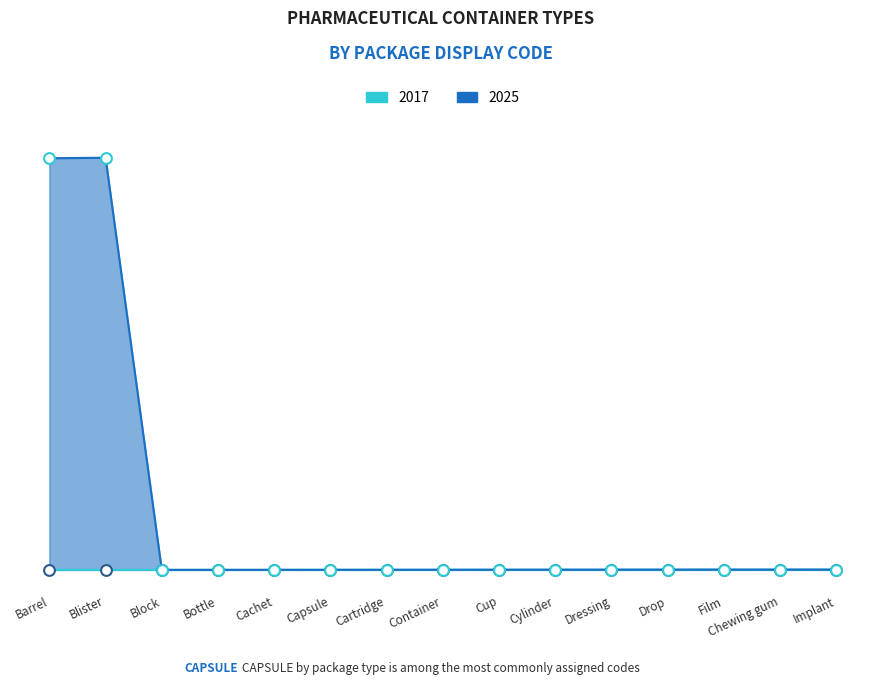

Is the value of 2017 at Capsule greater than the value of 2025 at Block?

Yes